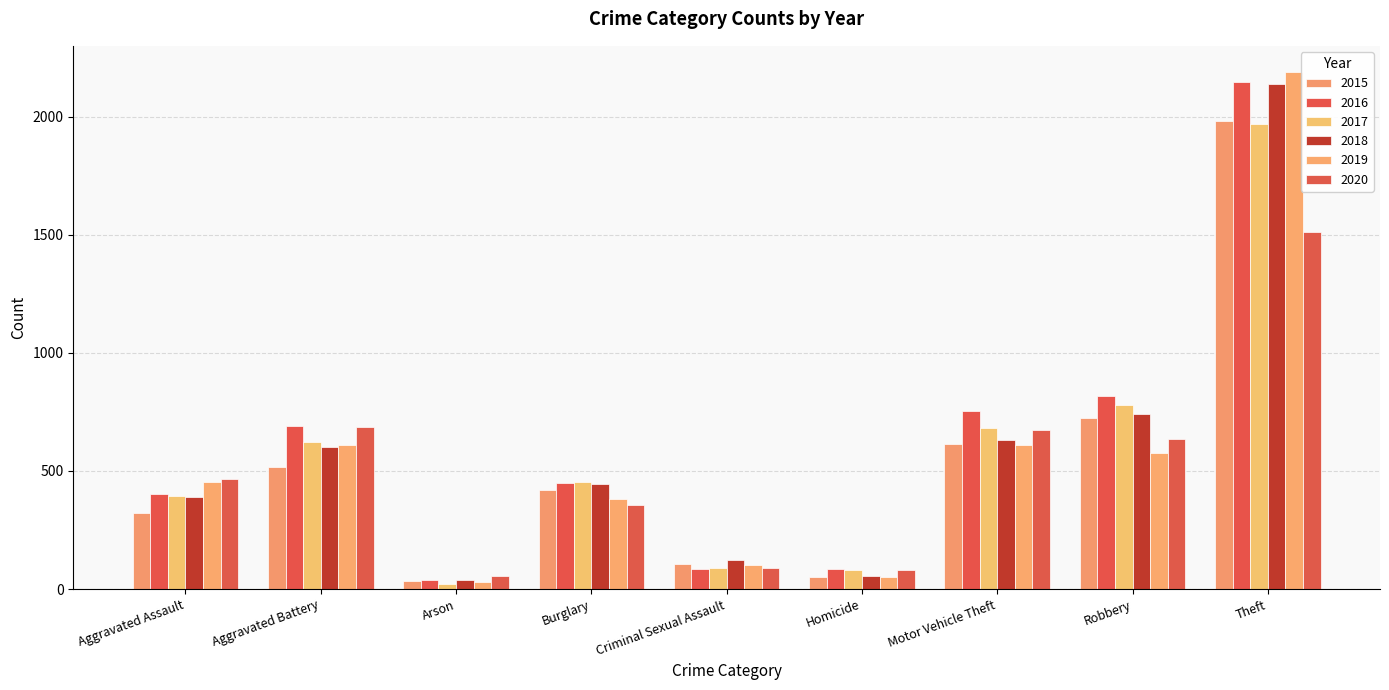

Reading left to right, list all the values displayed in this chart.

2015: Aggravated Assault=323	Aggravated Battery=515	Arson=35	Burglary=421	Criminal Sexual Assault=105	Homicide=50	Motor Vehicle Theft=614	Robbery=726	Theft=1981
2016: Aggravated Assault=402	Aggravated Battery=691	Arson=40	Burglary=451	Criminal Sexual Assault=87	Homicide=87	Motor Vehicle Theft=756	Robbery=819	Theft=2148
2017: Aggravated Assault=396	Aggravated Battery=623	Arson=23	Burglary=453	Criminal Sexual Assault=91	Homicide=82	Motor Vehicle Theft=680	Robbery=780	Theft=1968
2018: Aggravated Assault=392	Aggravated Battery=600	Arson=37	Burglary=443	Criminal Sexual Assault=123	Homicide=56	Motor Vehicle Theft=631	Robbery=741	Theft=2140
2019: Aggravated Assault=452	Aggravated Battery=608	Arson=32	Burglary=383	Criminal Sexual Assault=102	Homicide=53	Motor Vehicle Theft=611	Robbery=577	Theft=2190
2020: Aggravated Assault=466	Aggravated Battery=686	Arson=55	Burglary=357	Criminal Sexual Assault=89	Homicide=81	Motor Vehicle Theft=673	Robbery=637	Theft=1512